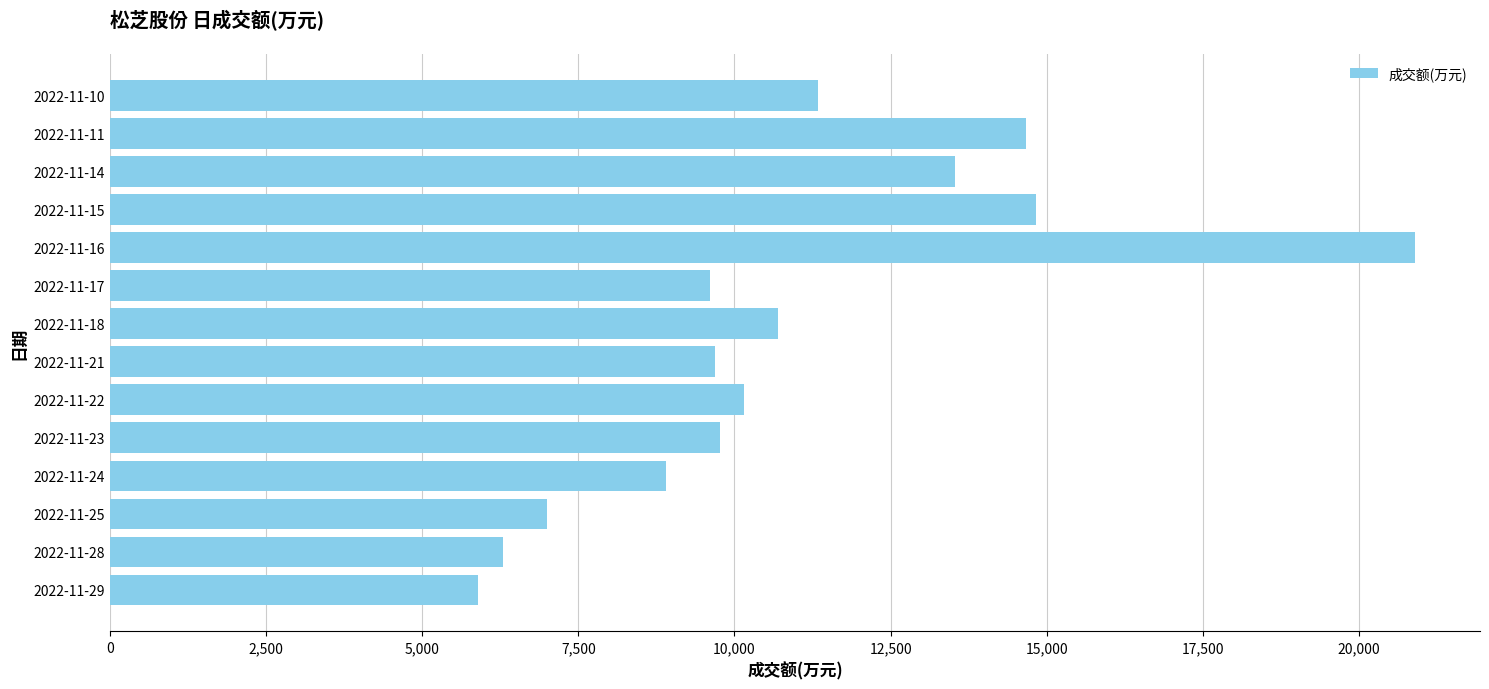

What is the difference between the values at 2022-11-29 and 2022-11-15?

8933